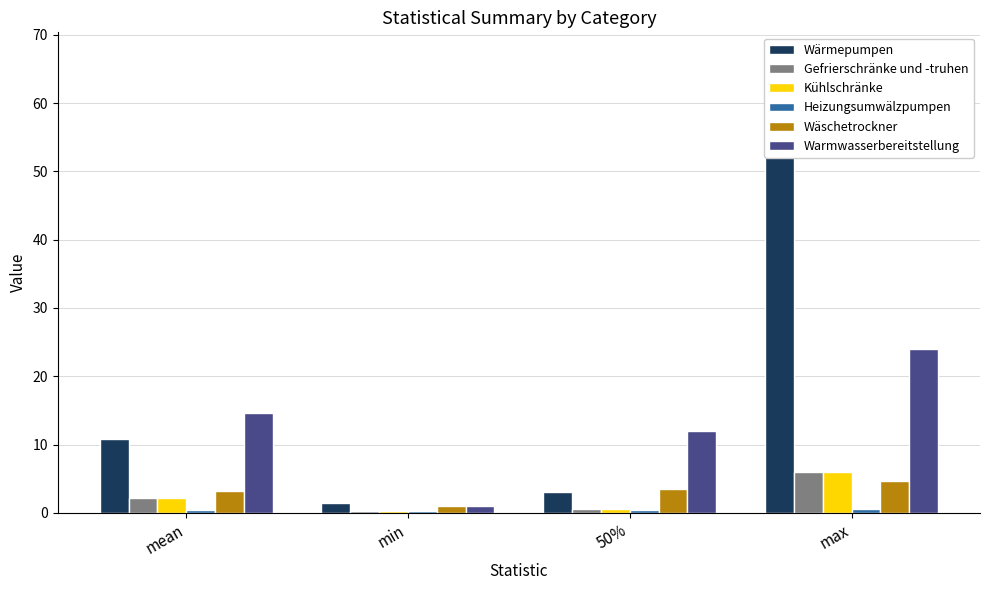

True or false: Kühlschränke has a value of 9.0 at max.

False